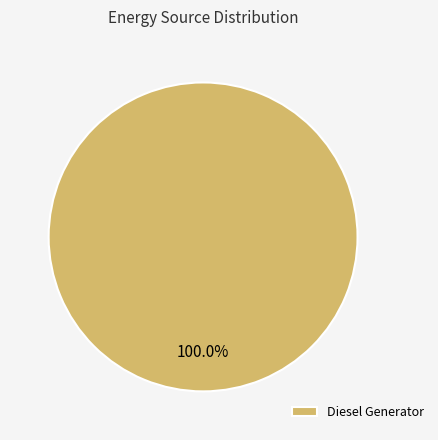

The Diesel Generator slice represents 100% of the pie. True or false?

True